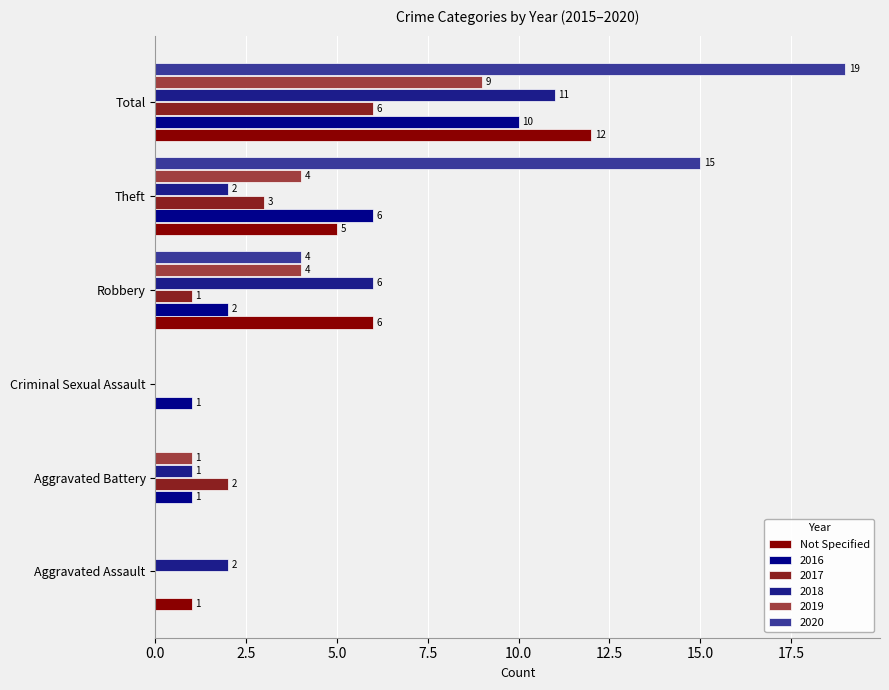

Which label corresponds to the largest value in the chart?

Total